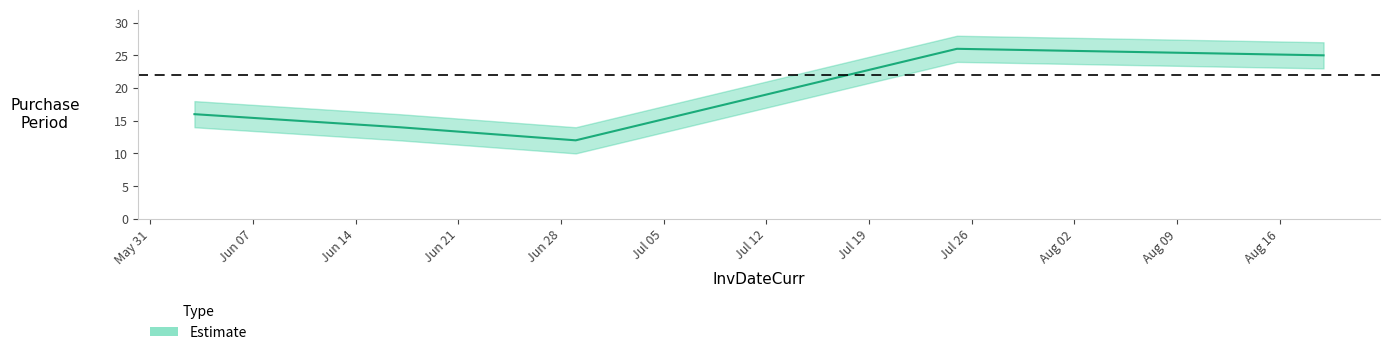

What is the ratio of the value at 2016-06-03 to the value at 2016-06-29?

1.3